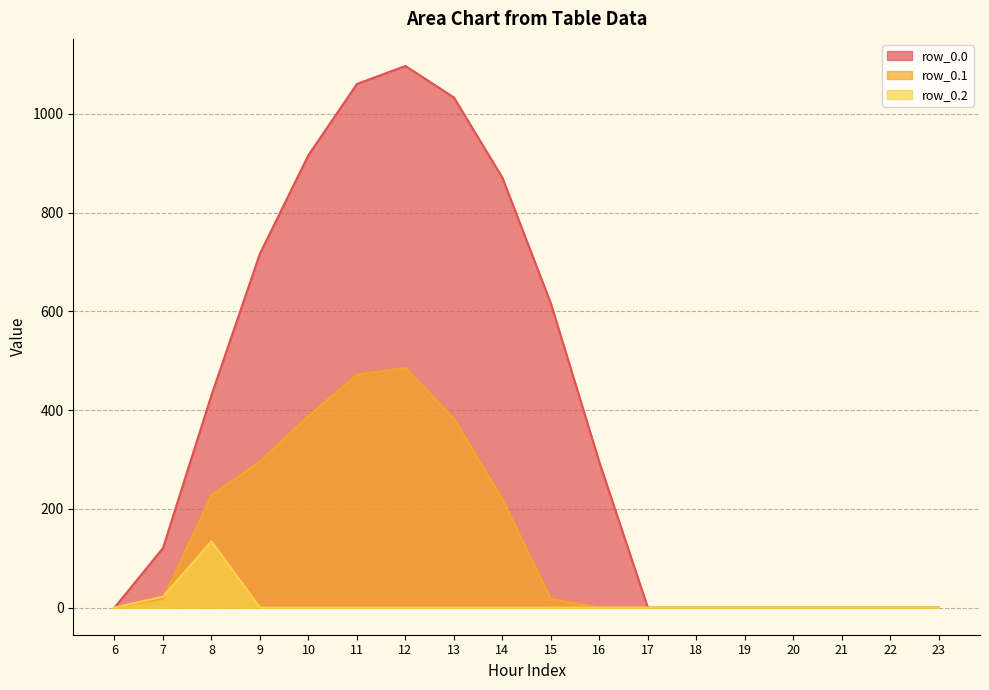

What are all the series names shown in the legend?

row_0.0, row_0.1, row_0.2